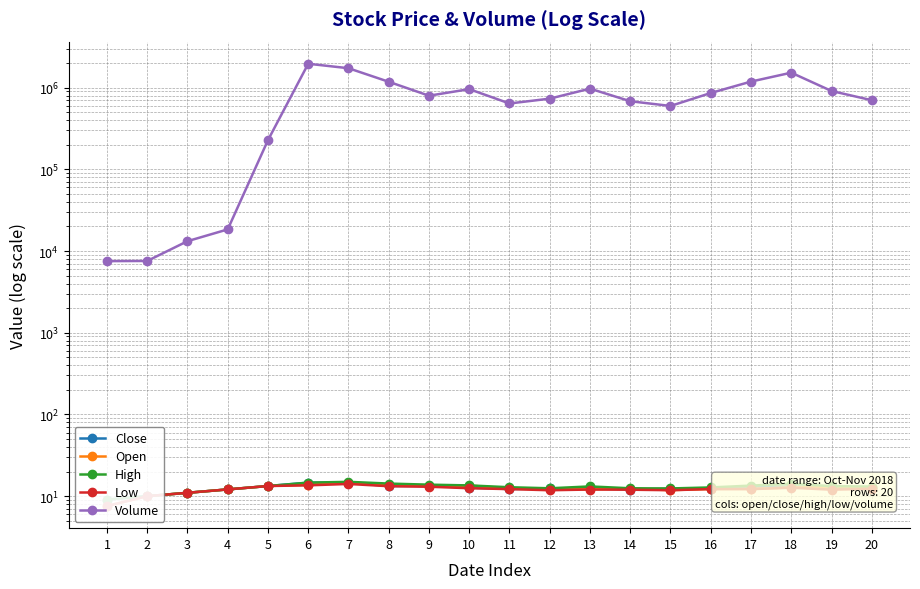

How many interior local peaks does the Open series have?

4